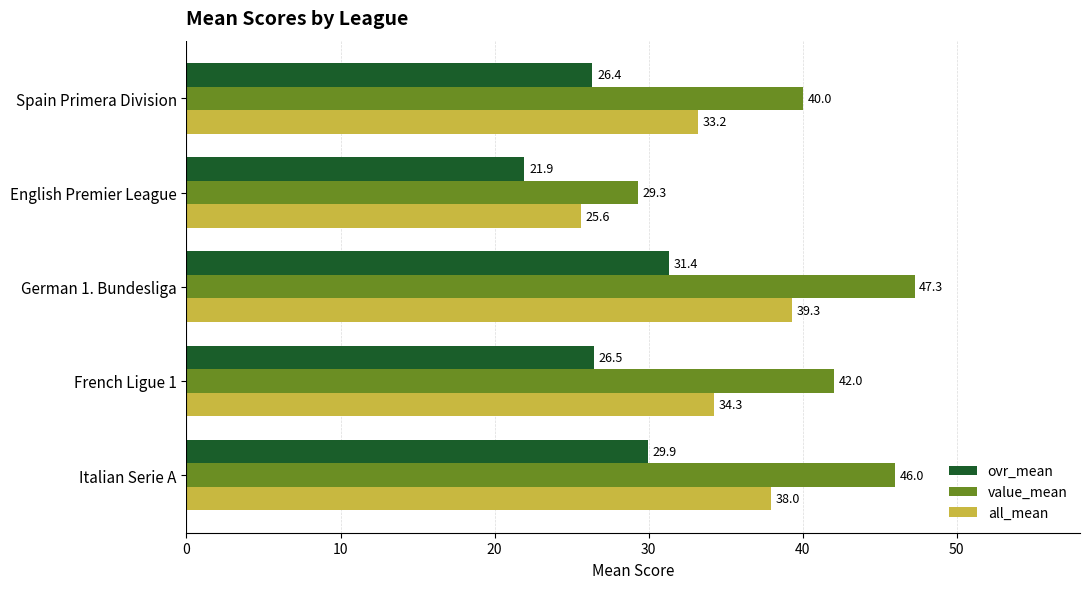

Which series has the widest spread of values?

value_mean